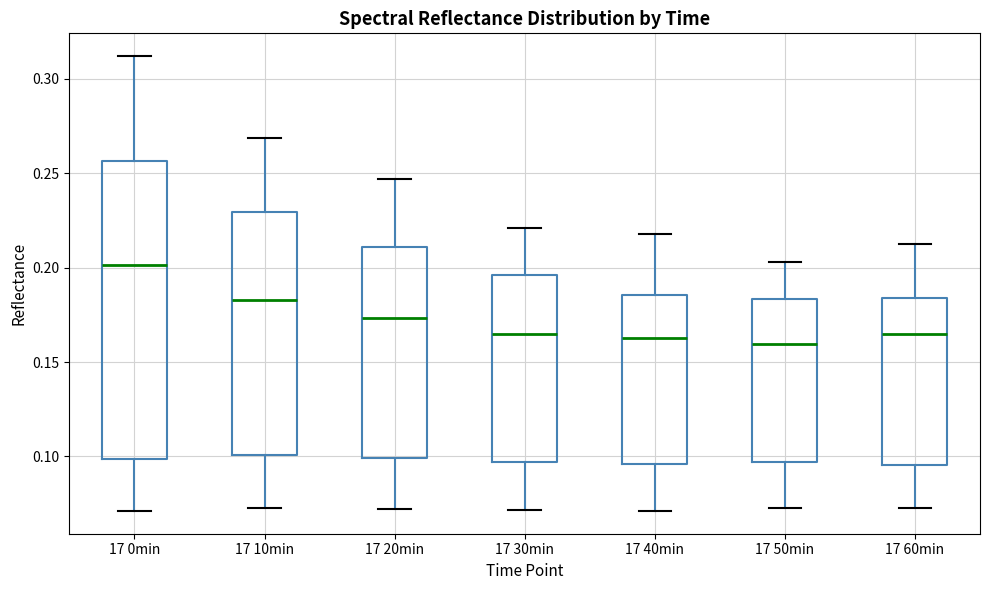

Comparing the boxes themselves (not the whiskers), which one is the tallest?

17 0min